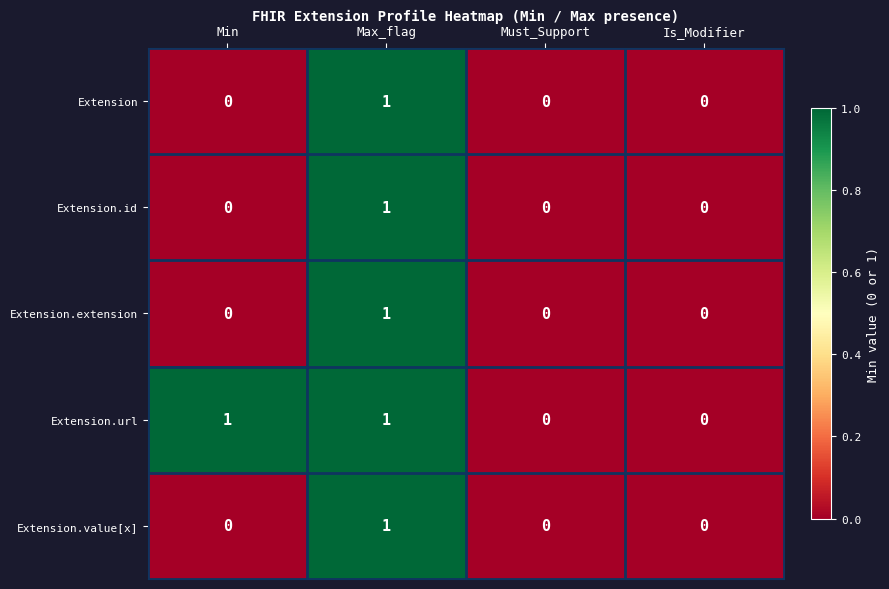

What is the total value across all series at Max_flag?

5